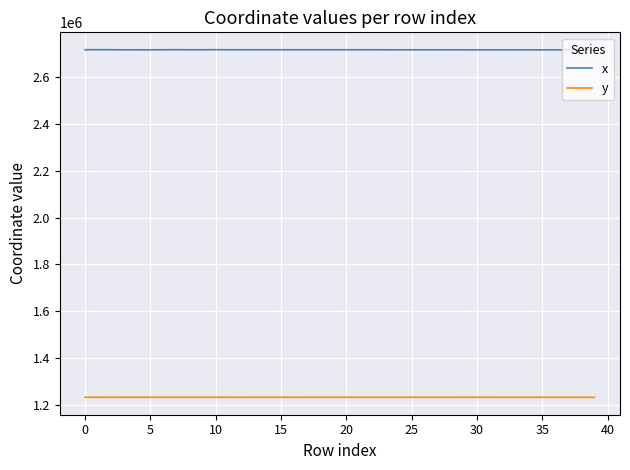

List the series in order of their overall mean, lowest first.

y, x